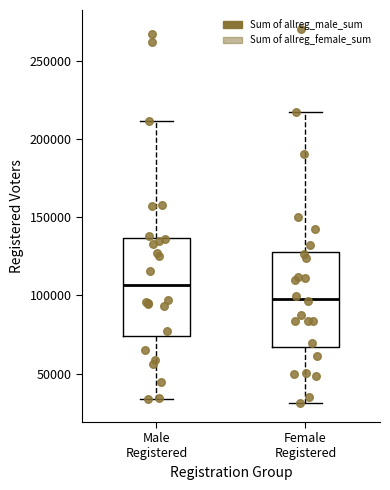

Where does the median line of the box for Male Registered sit on the y-axis? The values are not printed on the chart, so give them approximately, as read against the axis.

105000